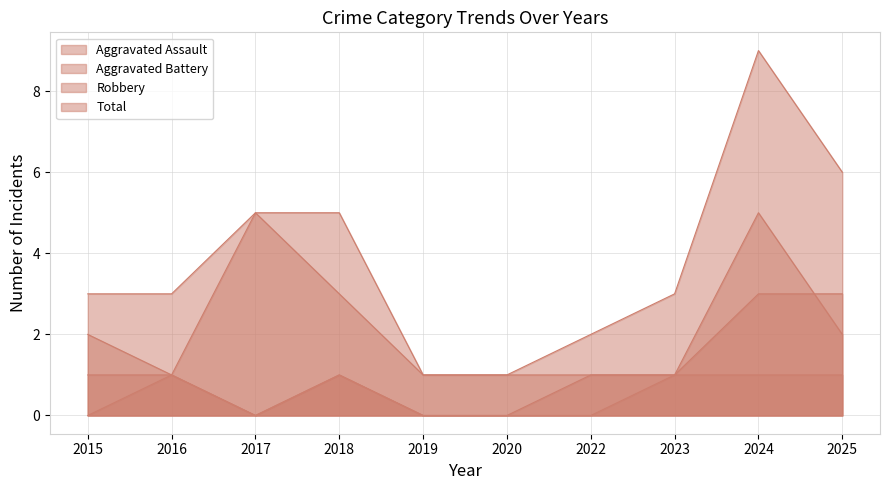

How many values in Aggravated Battery are above zero?

7